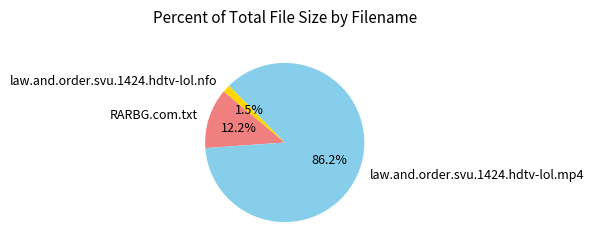

What portion of the pie excludes law.and.order.svu.1424.hdtv-lol.nfo?

98.5%